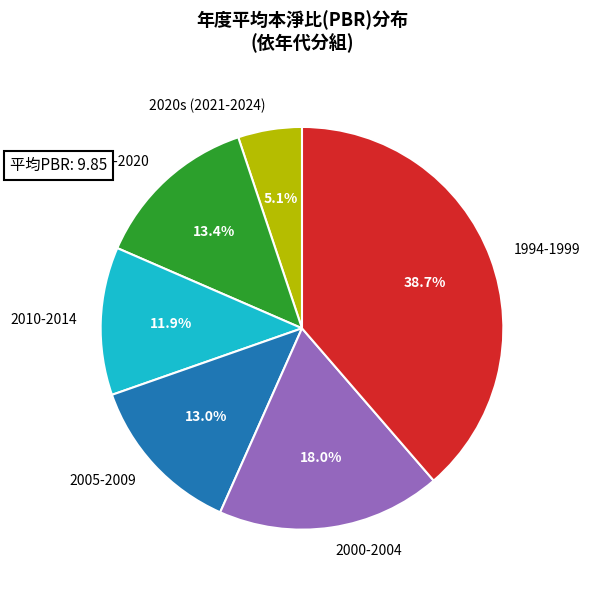

Is there a majority slice in this chart?

No